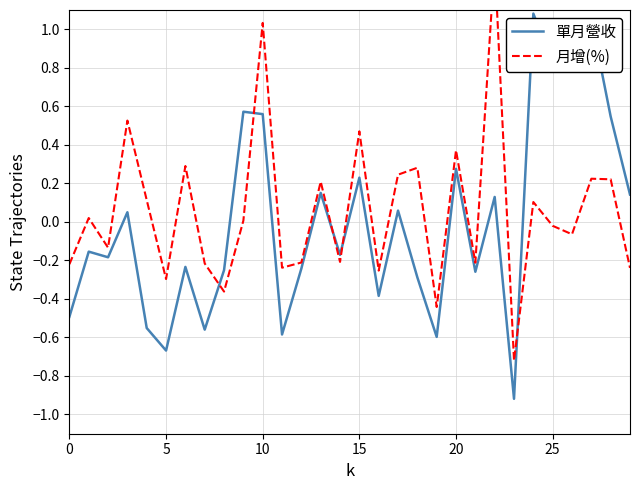

True or false: 月增(%) has more than 1 interior local peaks.

True